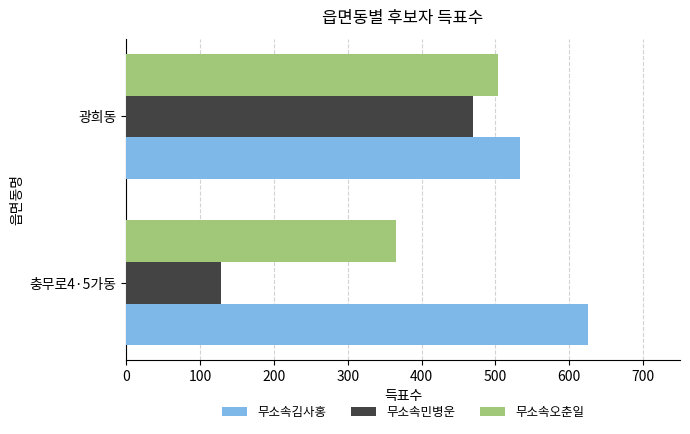

What are all the series names shown in the legend?

무소속김사홍, 무소속민병운, 무소속오춘일